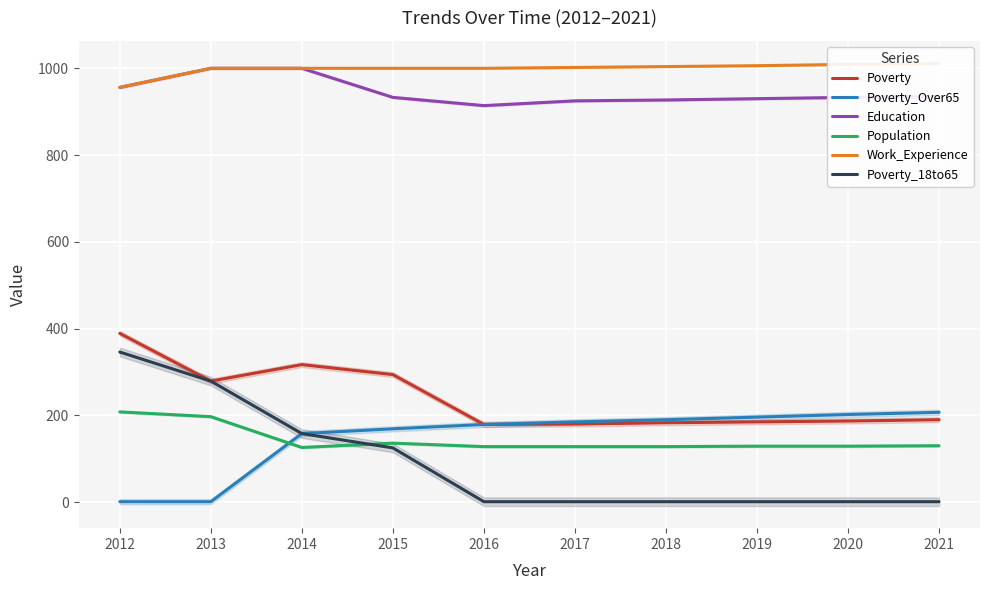

How many lines are shown in the chart?

6